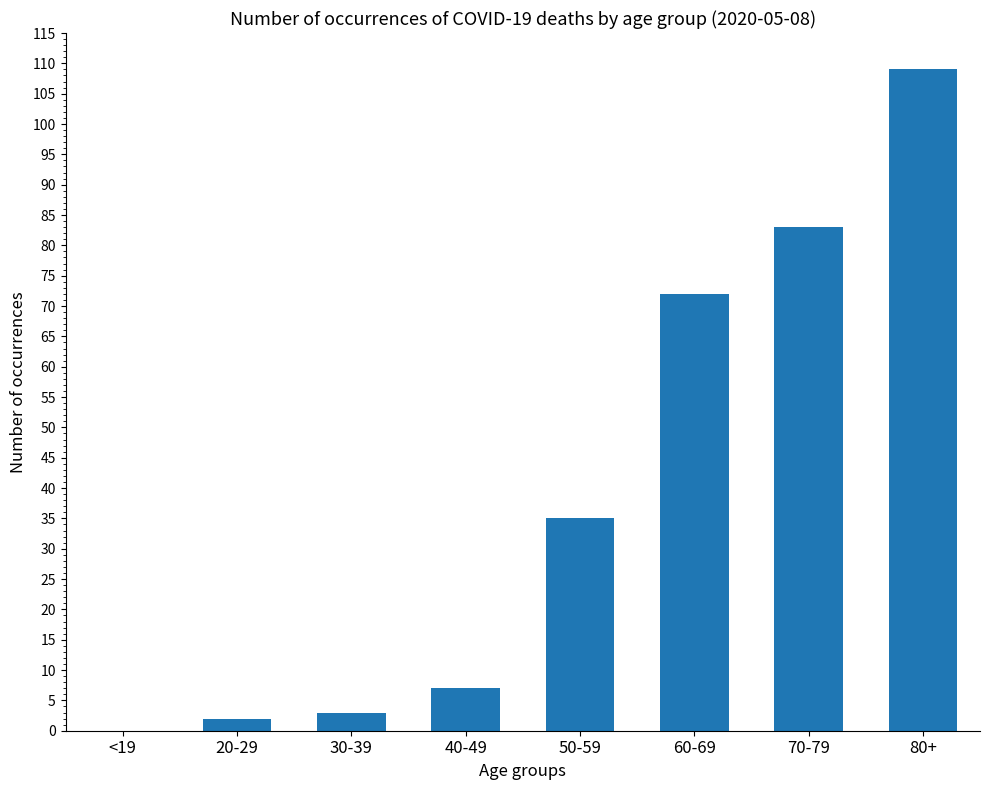

What is the sum of all values?

311